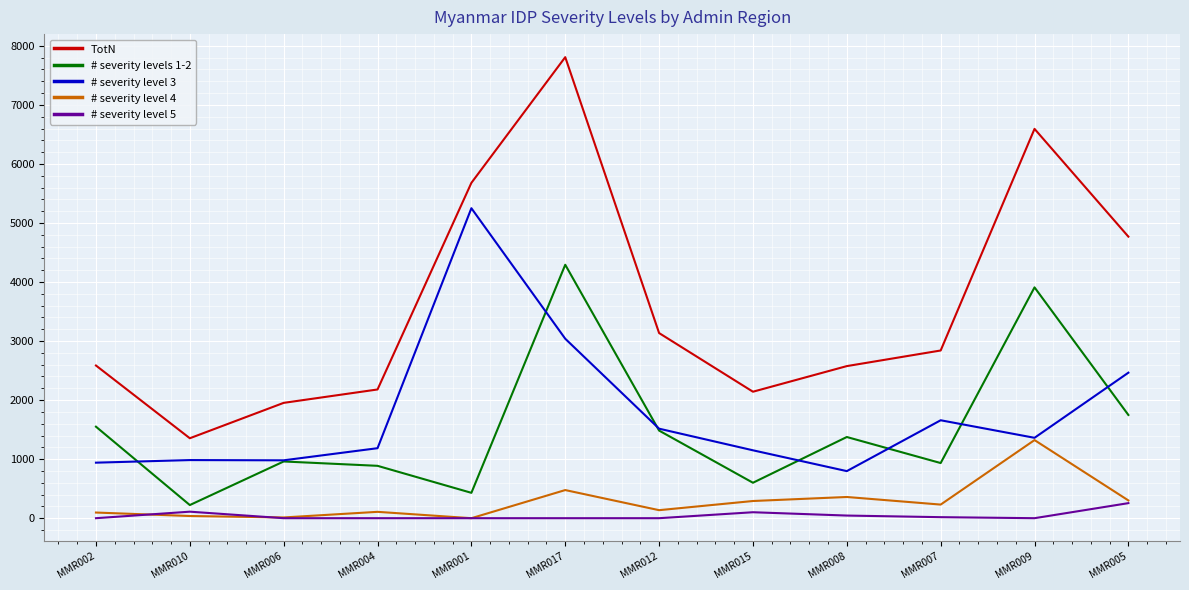

Between MMR010 and MMR008, which series saw the biggest shift?

TotN